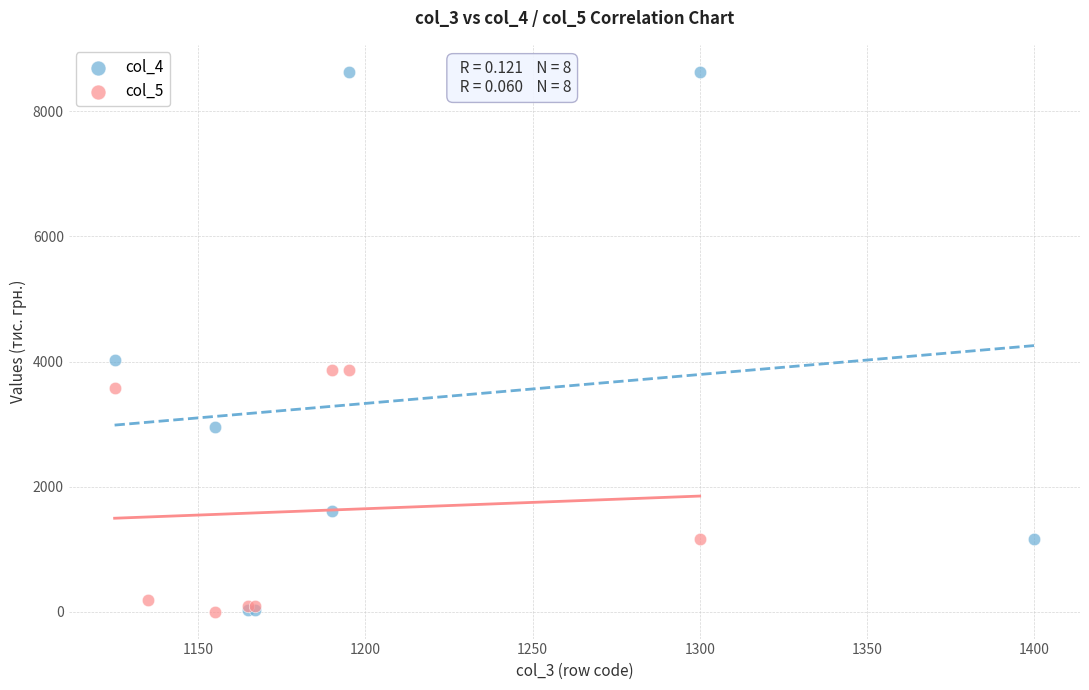

Which series has the widest spread of Y values?

col_4